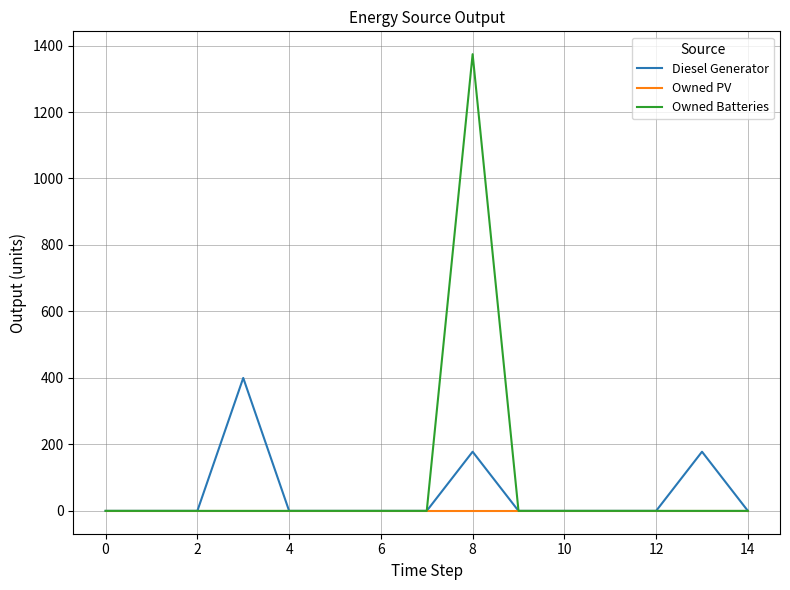

Rank the series by their maximum value, from lowest to highest.

Owned PV, Diesel Generator, Owned Batteries